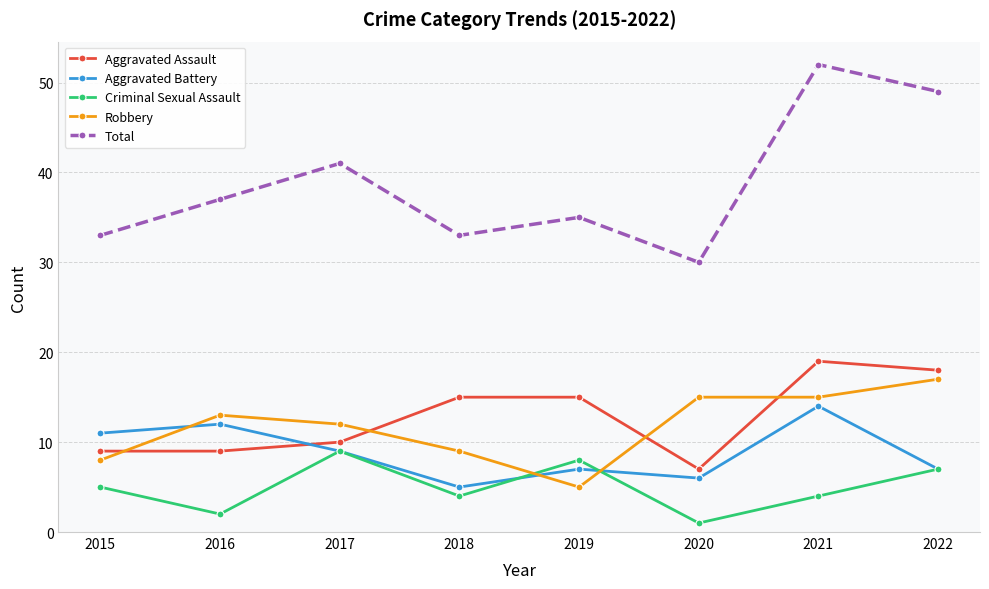

Reading left to right, extract all data points from this chart.

Aggravated Assault: 9	9	10	15	15	7	19	18
Aggravated Battery: 11	12	9	5	7	6	14	7
Criminal Sexual Assault: 5	2	9	4	8	1	4	7
Robbery: 8	13	12	9	5	15	15	17
Total: 33	37	41	33	35	30	52	49